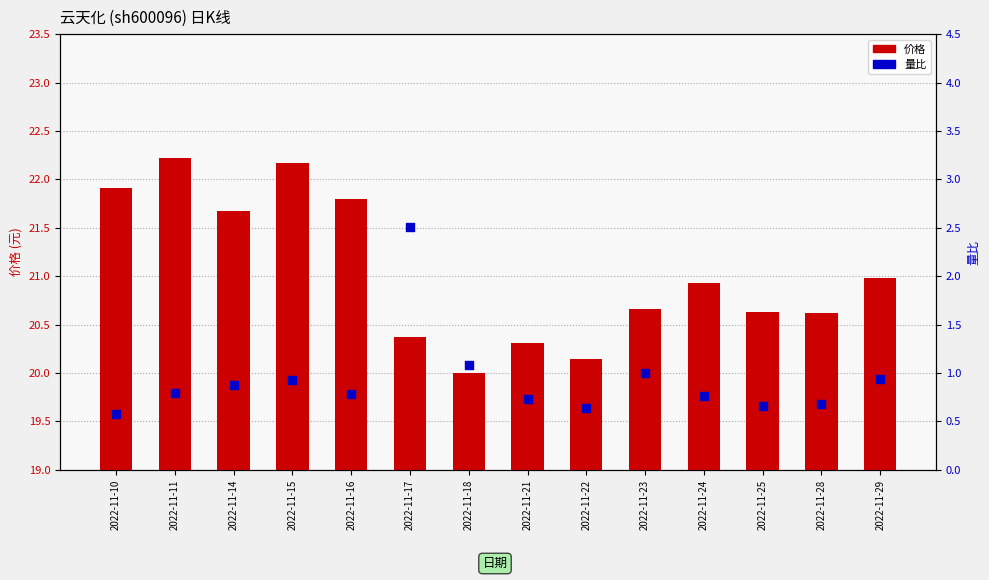

At which category is the sum across all series the highest?

2022-11-15